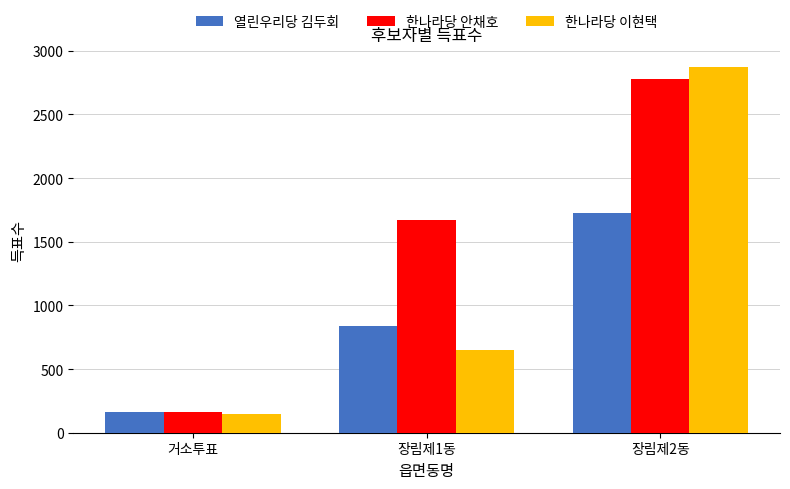

Which label corresponds to the smallest value in the chart?

거소투표